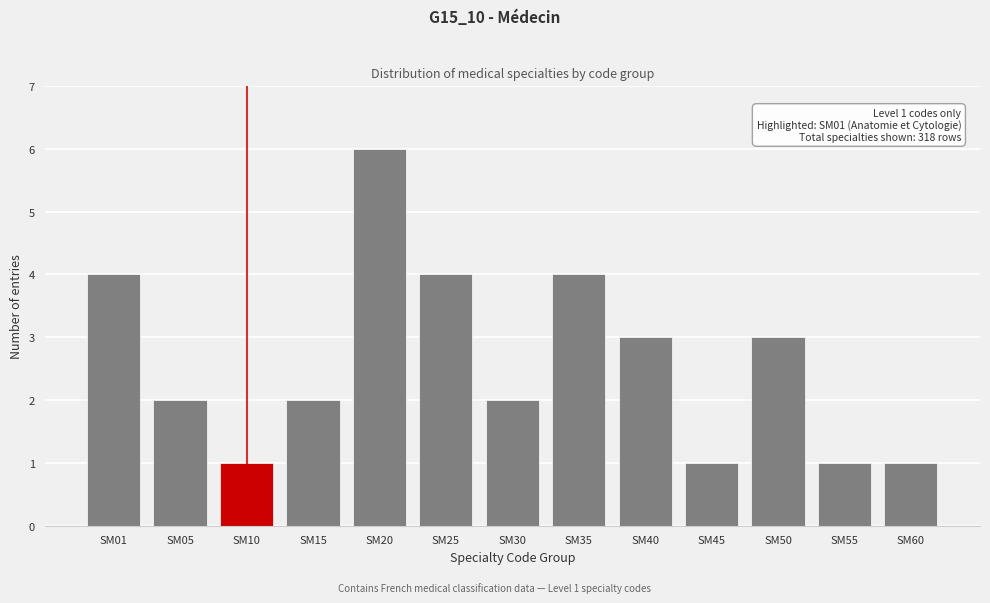

Reading right to left, what are all the values shown in this chart?

SM60=1	SM55=1	SM50=3	SM45=1	SM40=3	SM35=4	SM30=2	SM25=4	SM20=6	SM15=2	SM10=1	SM05=2	SM01=4